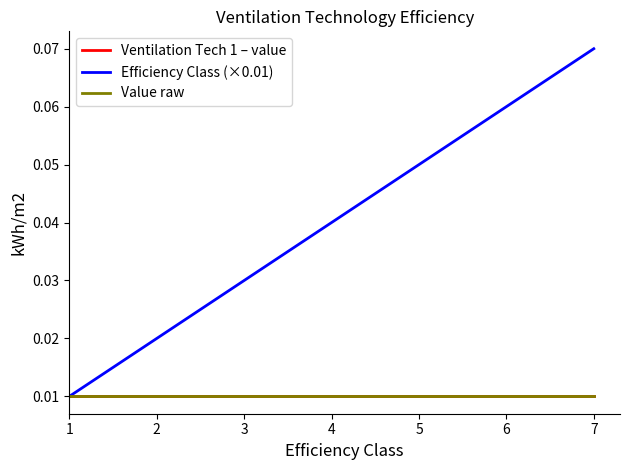

Reading left to right, list all the values displayed in this chart.

Ventilation Tech 1 – value: 1=0.0	2=0.0	3=0.0	4=0.0	5=0.0	6=0.0	7=0.0
Efficiency Class (×0.01): 1=0.0	2=0.0	3=0.0	4=0.0	5=0.1	6=0.1	7=0.1
Value raw: 1=0.0	2=0.0	3=0.0	4=0.0	5=0.0	6=0.0	7=0.0